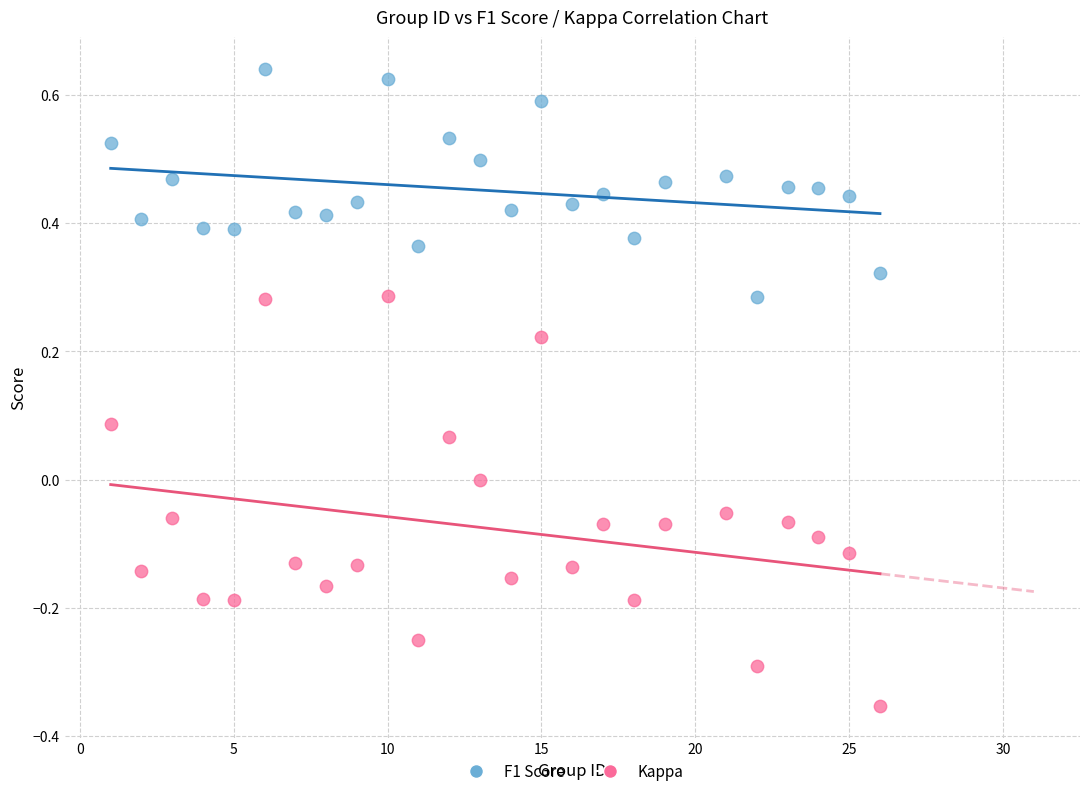

What are all the series names shown in the legend?

F1 Score, Kappa